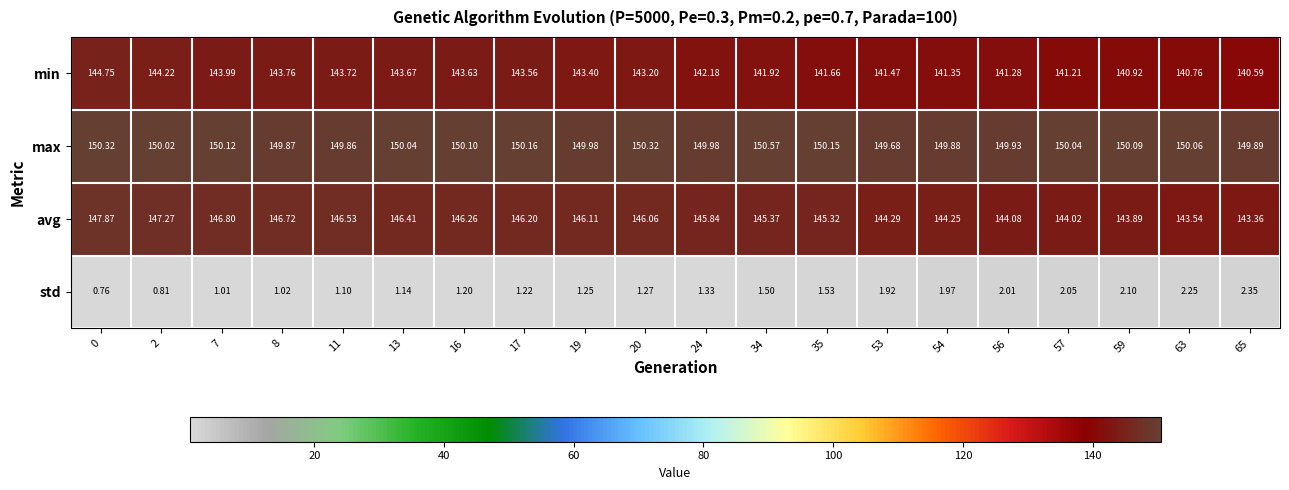

Rank the series by their maximum value, from highest to lowest.

max, avg, min, std